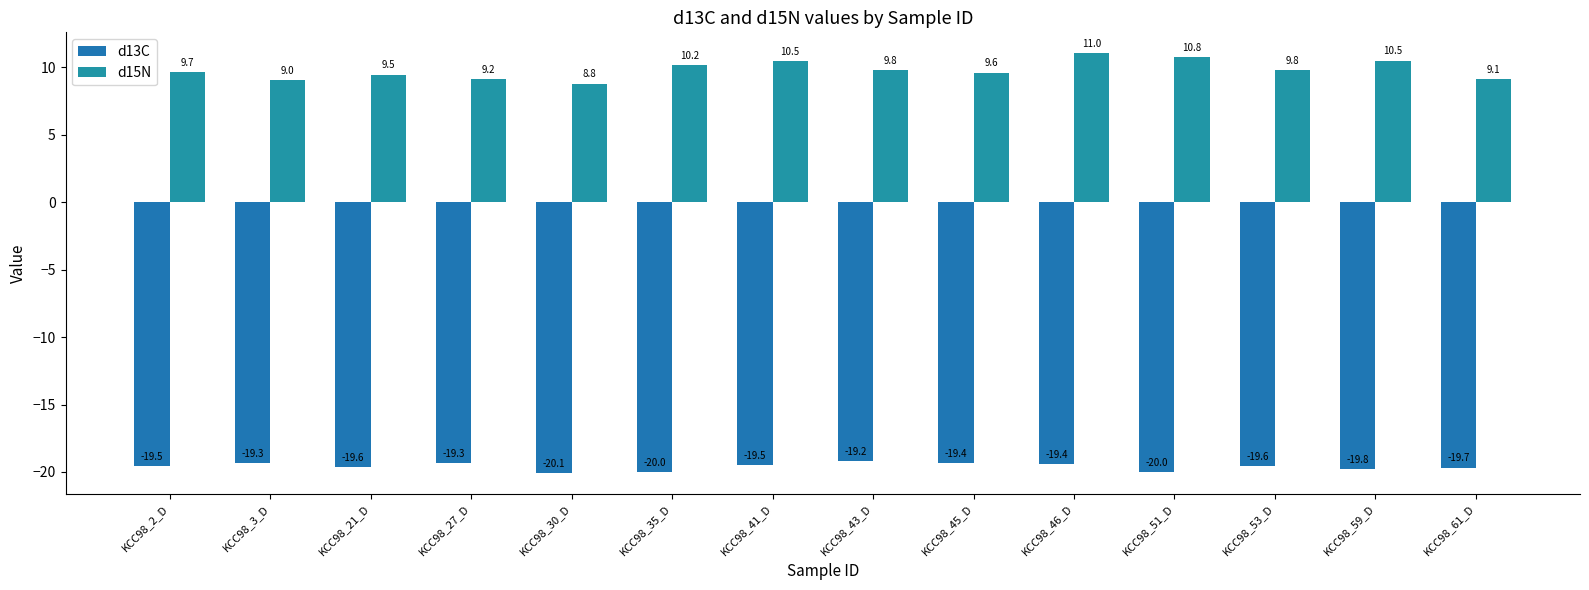

At which label does d15N first exceed 9?

KCC98_2_D